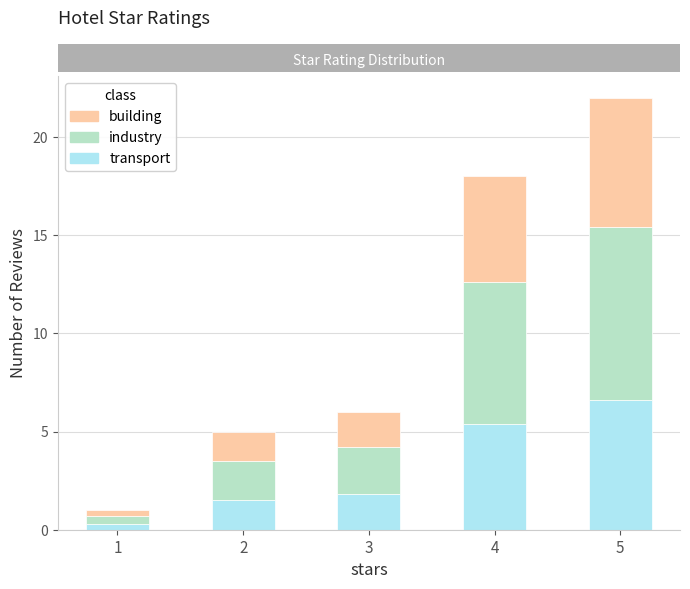

The transport series shows 8.6 at 4. True or false?

False